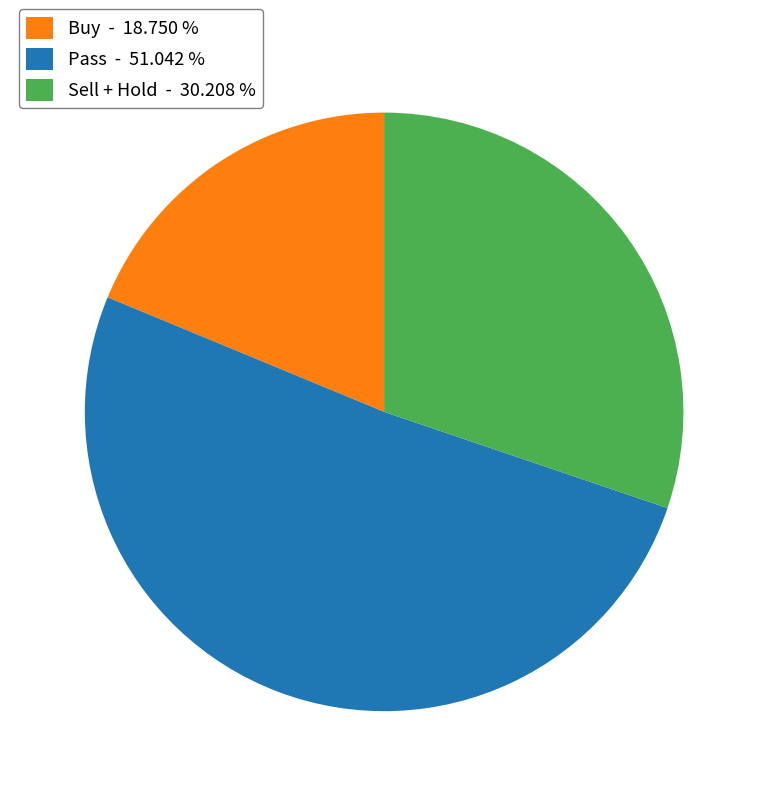

Between Buy - 18.750 % and Sell + Hold - 30.208 %, which is larger?

Sell + Hold - 30.208 %